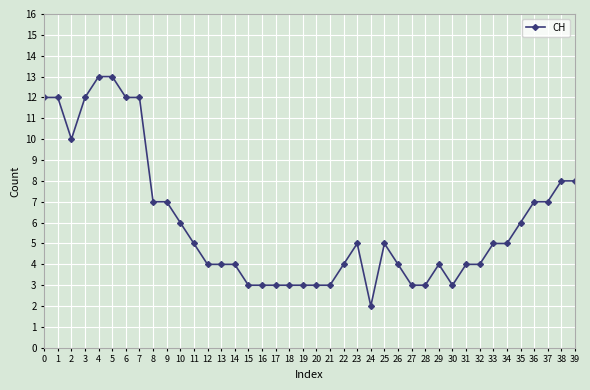

Which label corresponds to the smallest value in the chart?

24